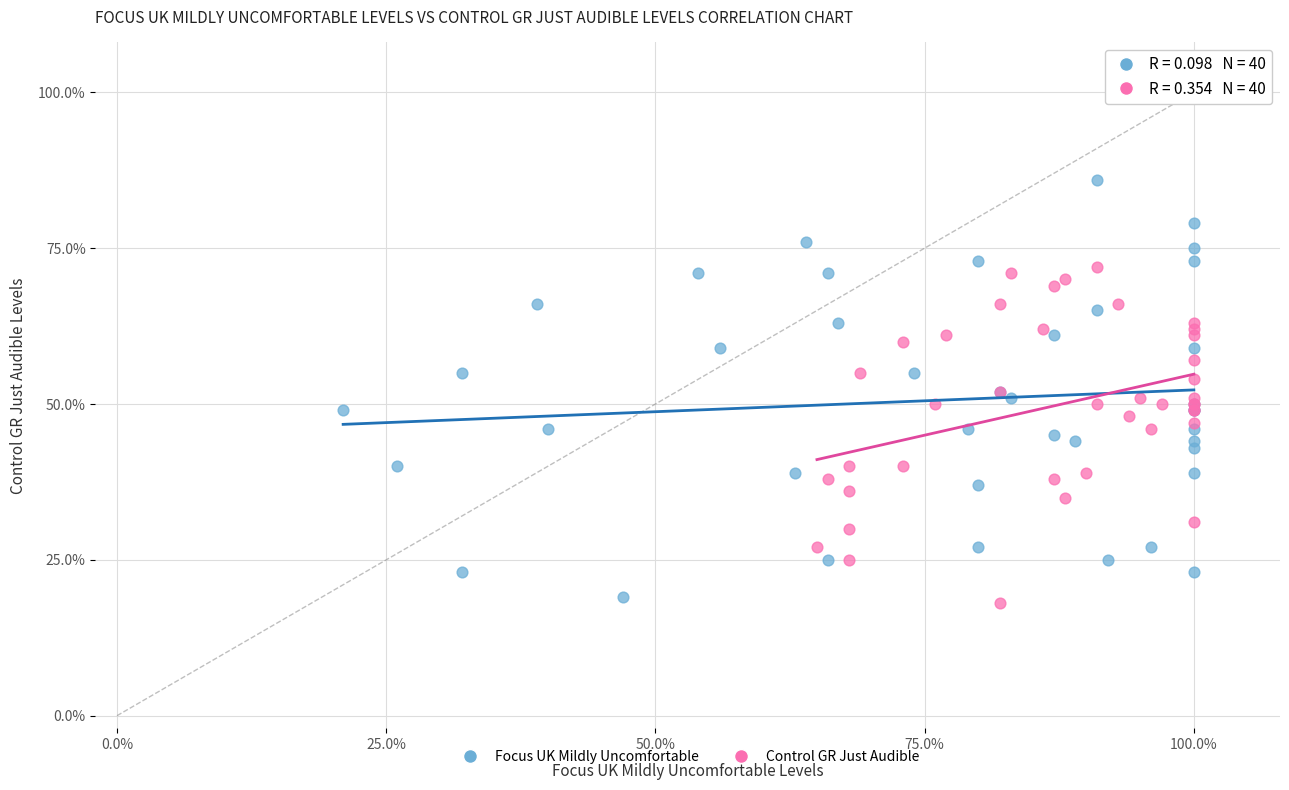

Which series contains the lowest Y value?

Control GR Just Audible